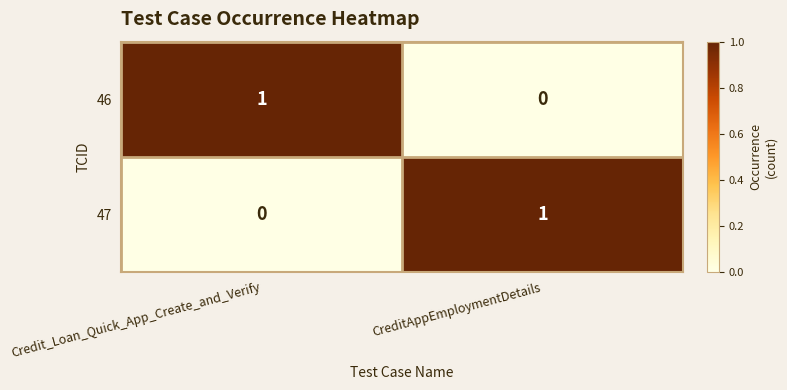

Reading left to right, what are all the values shown in this chart?

46: 1	0
47: 0	1